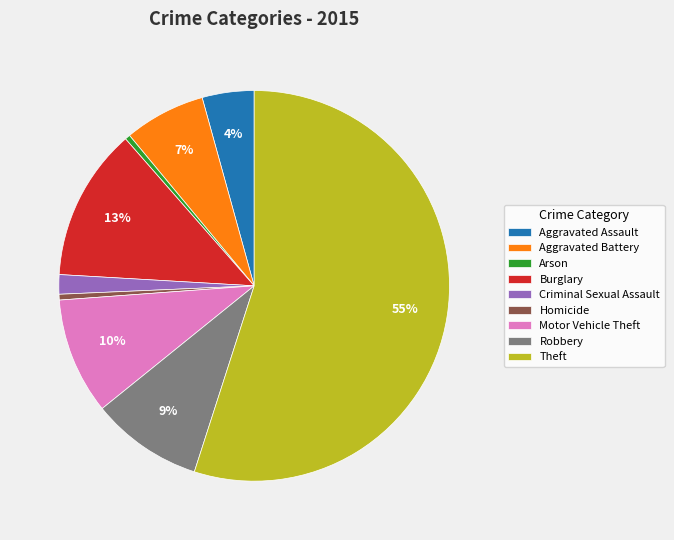

To the nearest percent, what is the average slice percentage?

11%